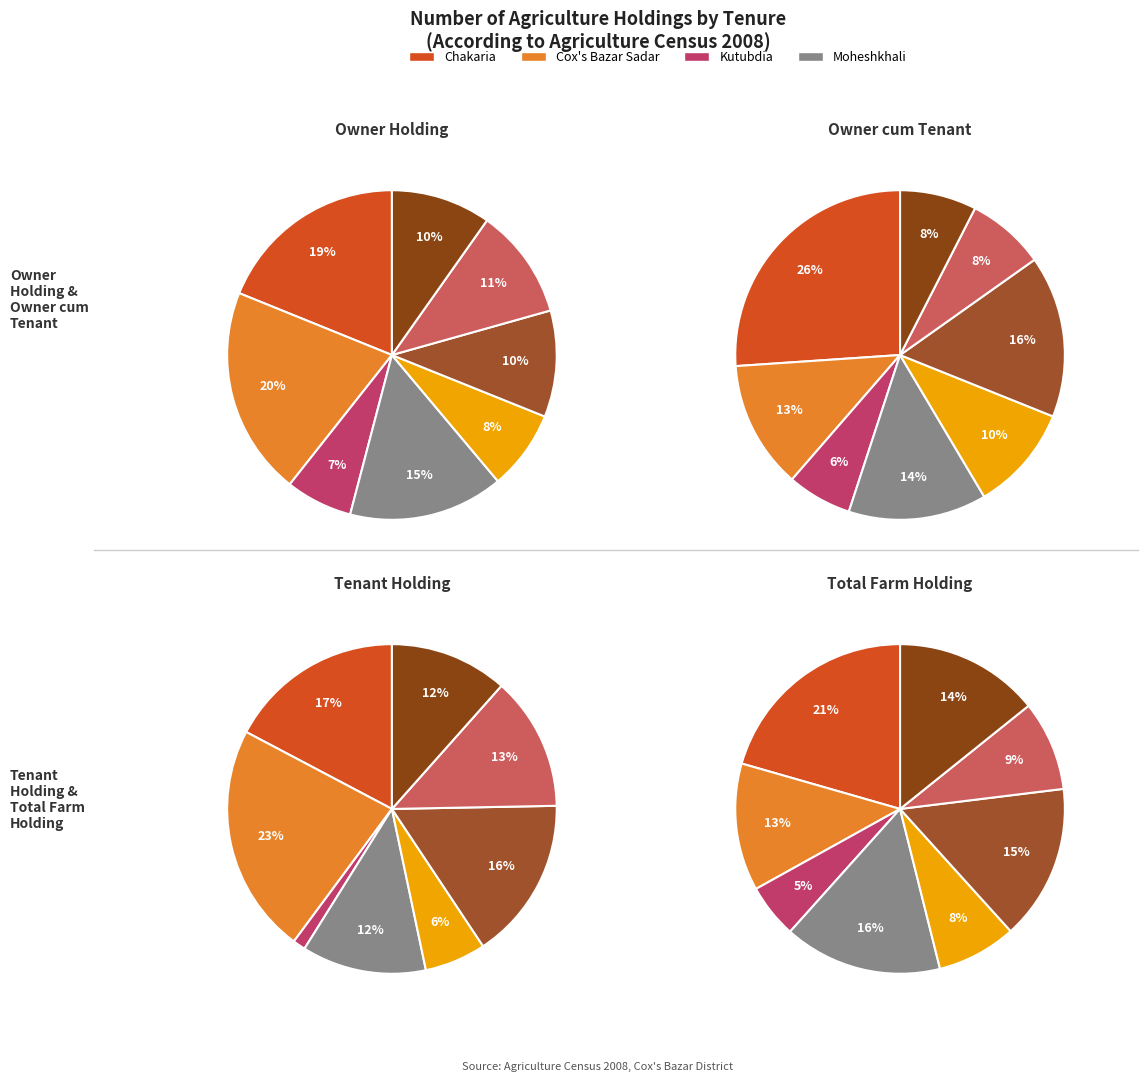

Which category has the smallest portion of the pie?

Kutubdia